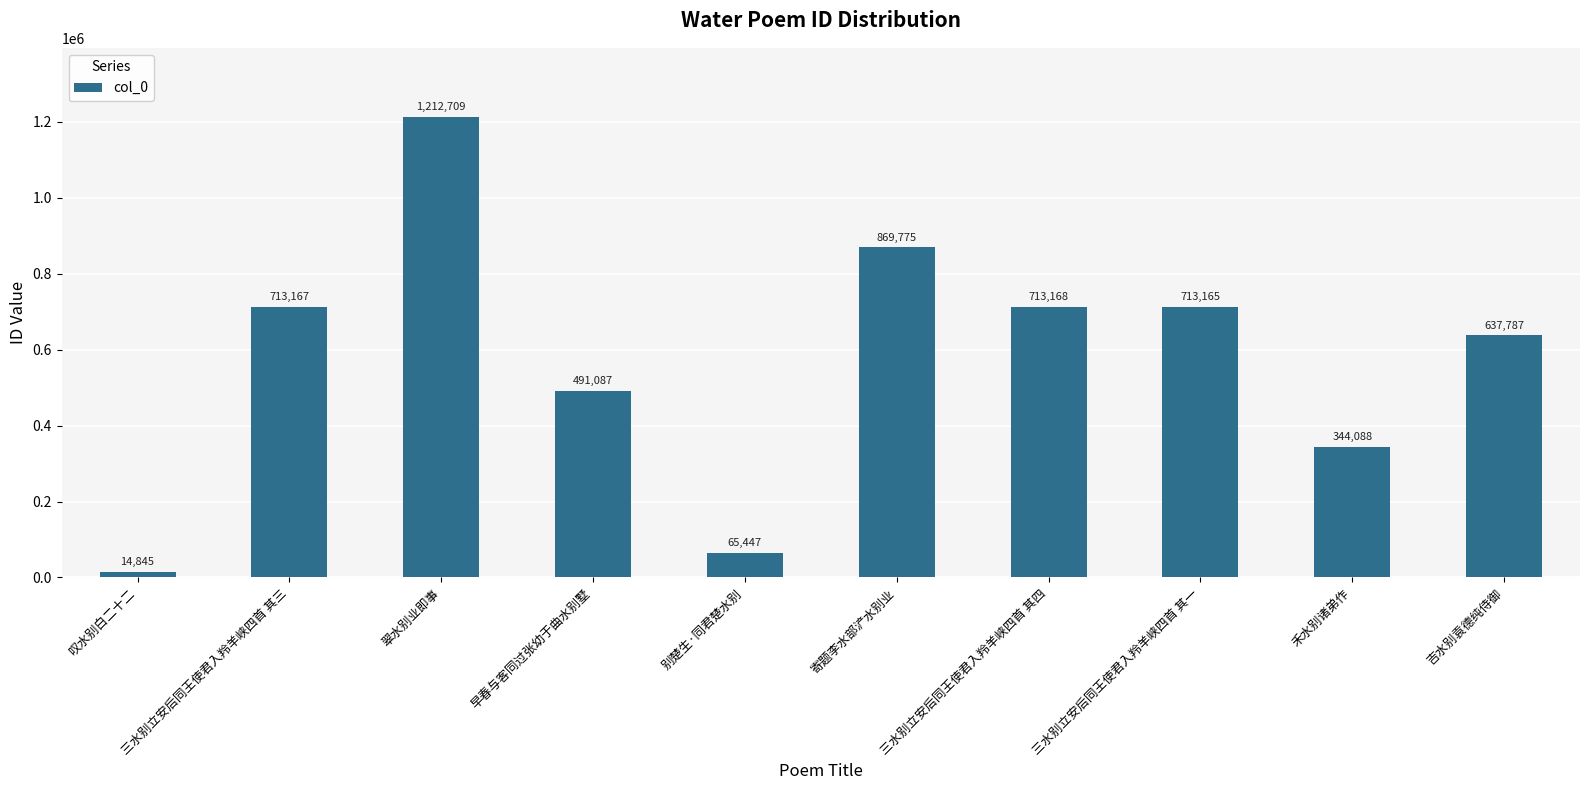

How many values are below 713165?

5